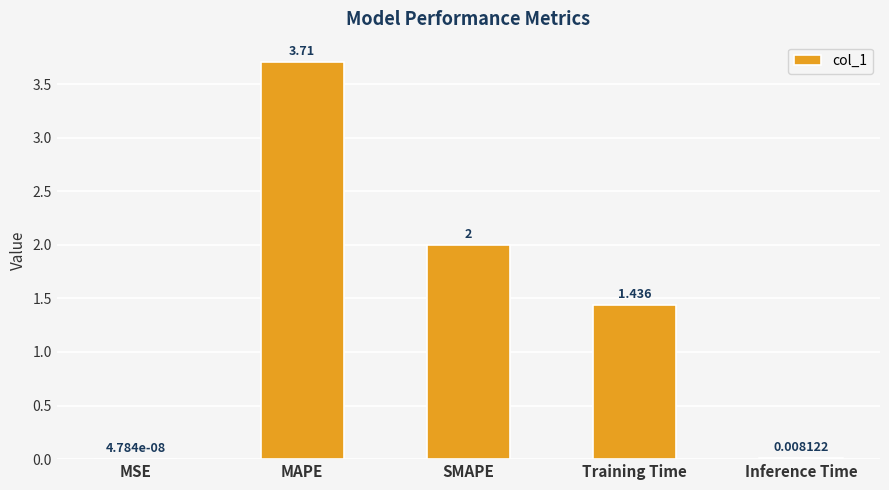

At which label does the data first exceed 1?

MAPE